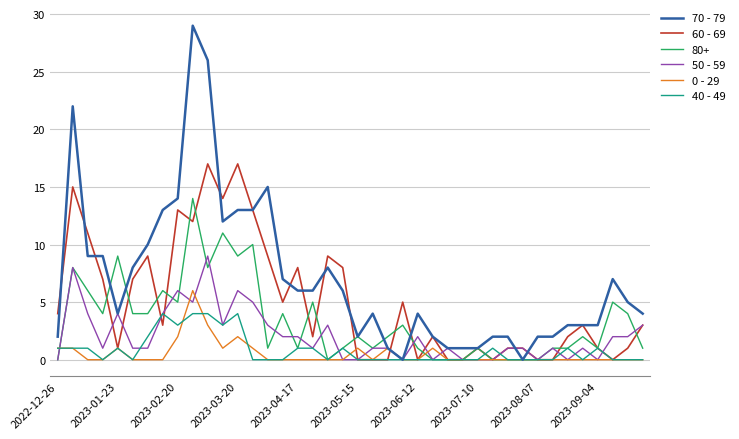

Which series has the widest spread of values?

70 - 79